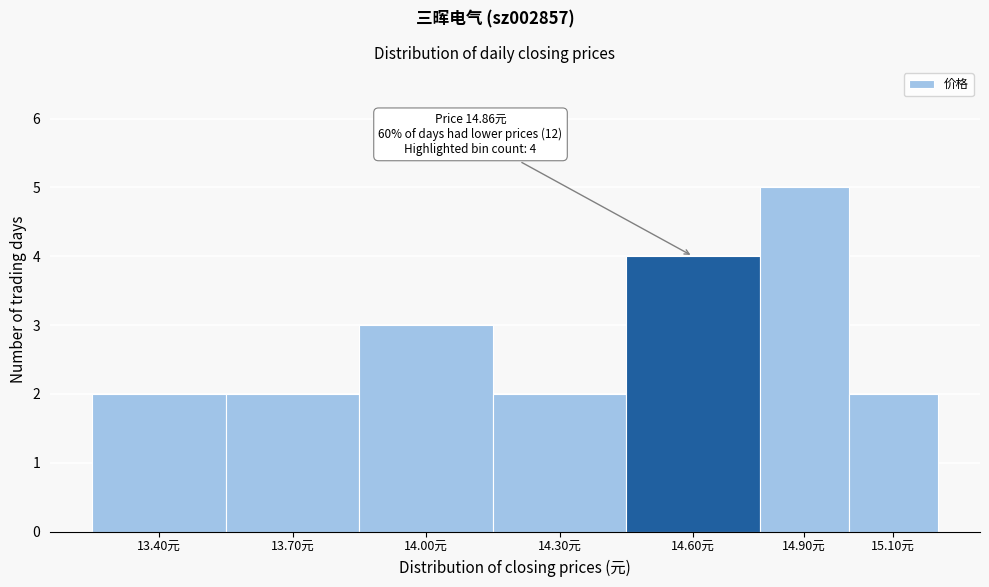

Reading right to left, list all the values displayed in this chart.

2	5	4	2	3	2	2